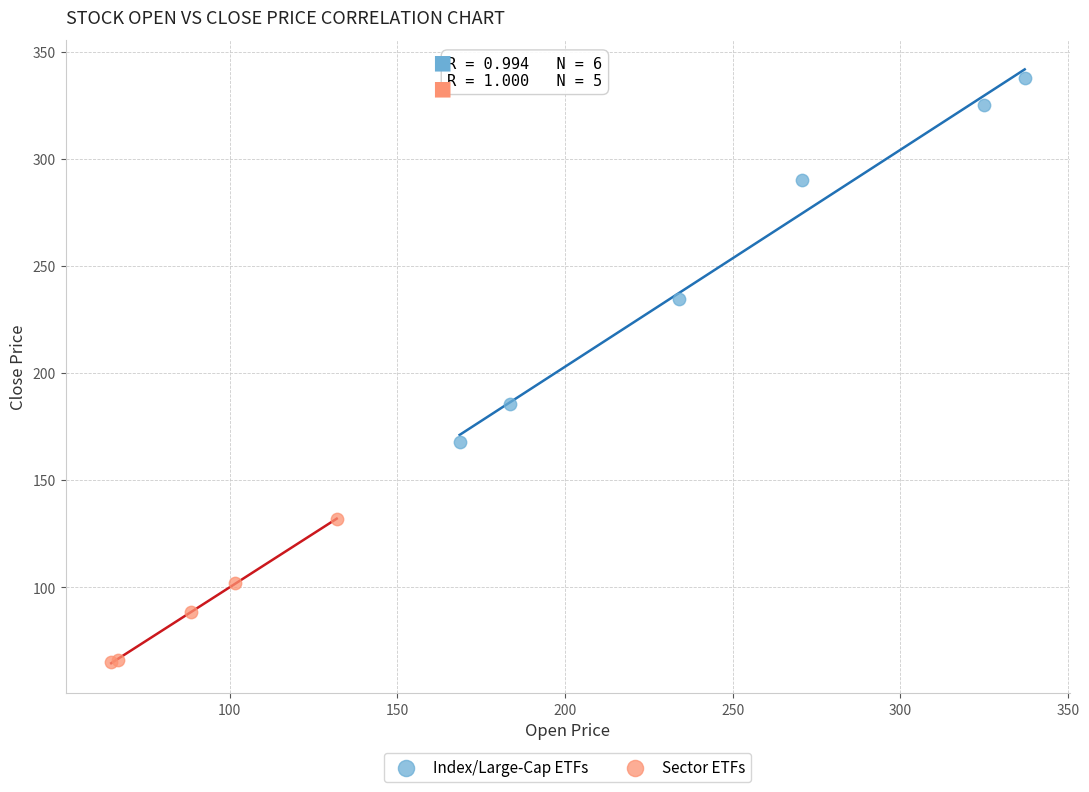

Which series has the widest spread of Y values?

Index/Large-Cap ETFs